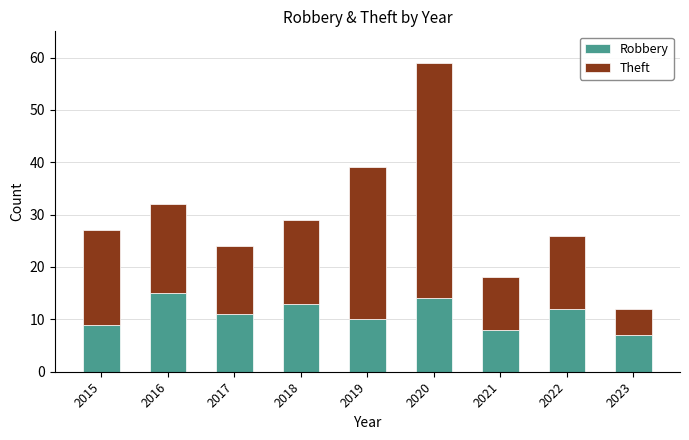

What is the value of the Robbery bar at the 4th from the left?

13